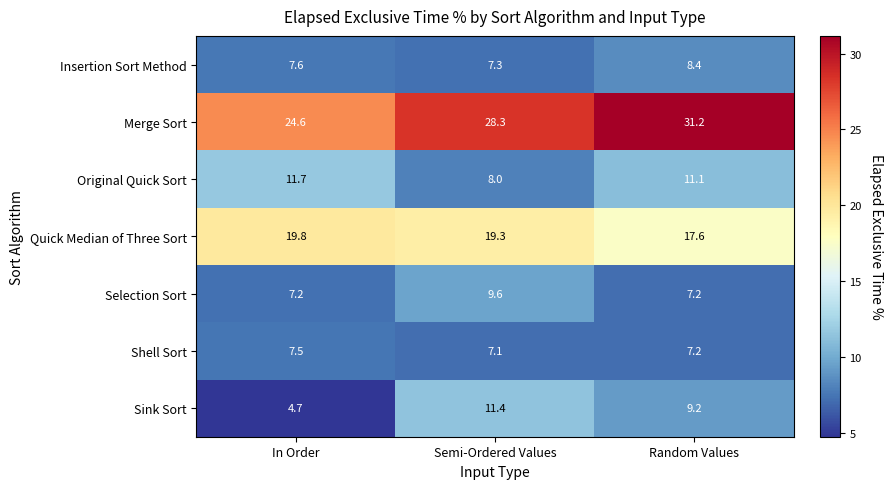

At how many categories does at least one series exceed 28?

2